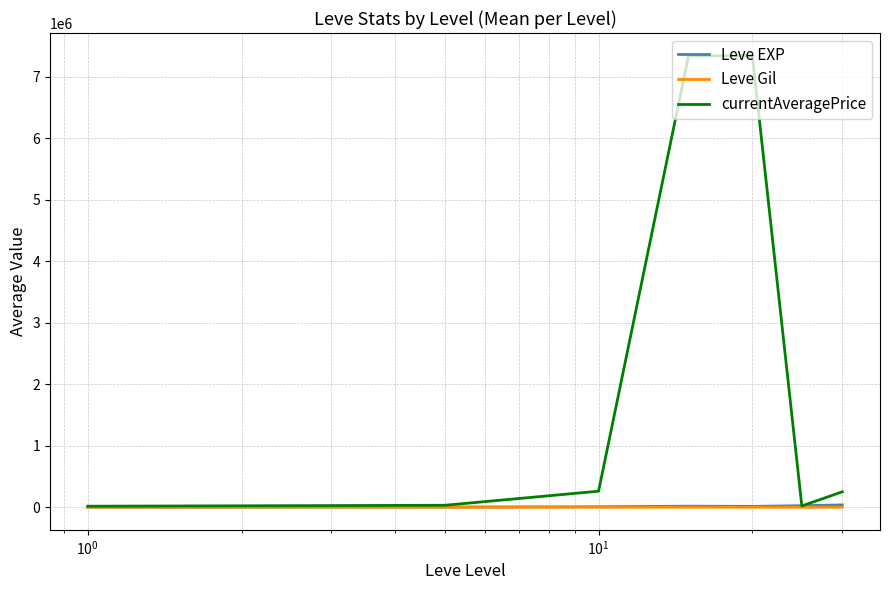

Reading left to right, extract all data points from this chart.

Leve EXP: 510.2	3008.3	7475.0	17445.0	13876.7	25410.0	37715.0
Leve Gil: 208.7	149.3	242.5	312.0	220.8	312.7	375.2
currentAveragePrice: 17007.3	32034.5	260807.7	7339366.2	7343424.0	21258.6	251247.8